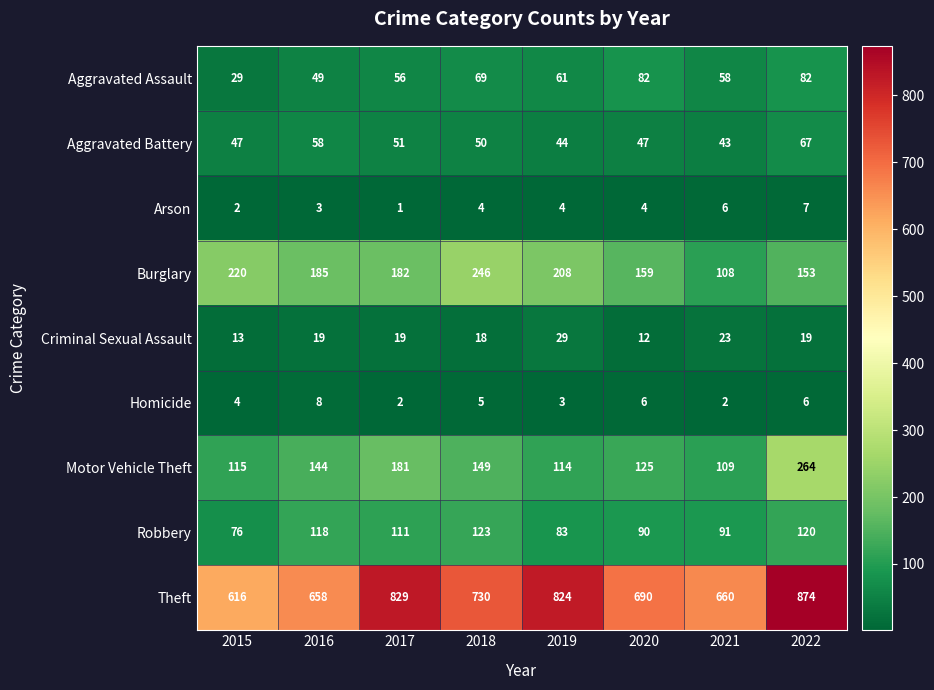

What is the total value across all series at 2019?

1370